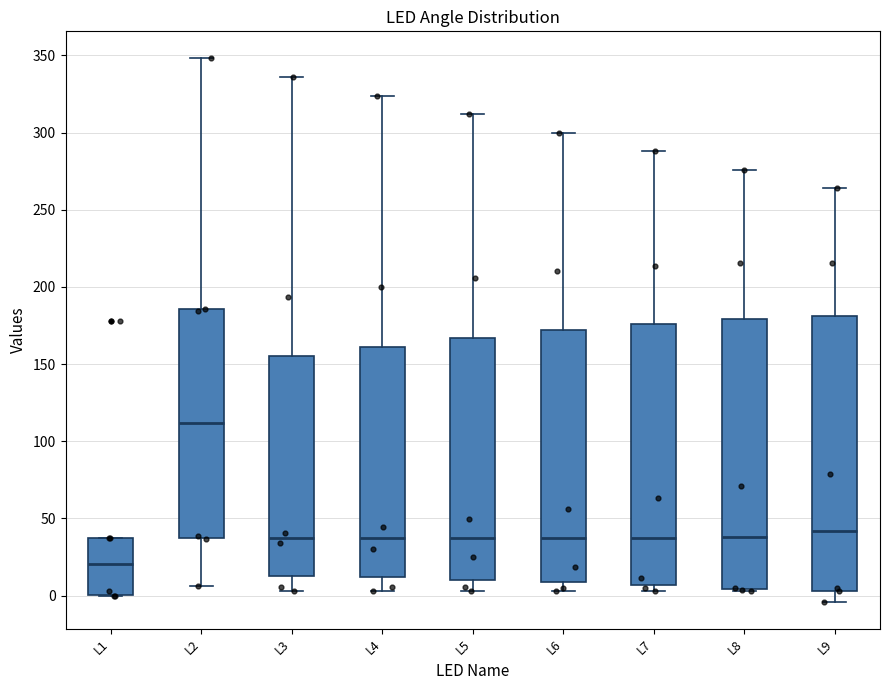

Reading left to right, transcribe this box plot: for each box, give where its median line is, the range the box spans, and where its two whiskers end, as read against the y-axis. The values are not printed on the chart, so give them approximately, as read against the axis.

L1: median 20, box 0 to 40, whiskers 0 to 40
L2: median 110, box 35 to 185, whiskers 5 to 350
L3: median 40, box 15 to 155, whiskers 5 to 335
L4: median 40, box 10 to 160, whiskers 5 to 325
L5: median 40, box 10 to 165, whiskers 5 to 310
L6: median 40, box 10 to 170, whiskers 5 to 300
L7: median 40, box 5 to 175, whiskers 5 (just below the box's lower edge) to 290
L8: median 40, box 5 to 180, whiskers 5 to 275
L9: median 40, box 5 to 180, whiskers -5 to 265